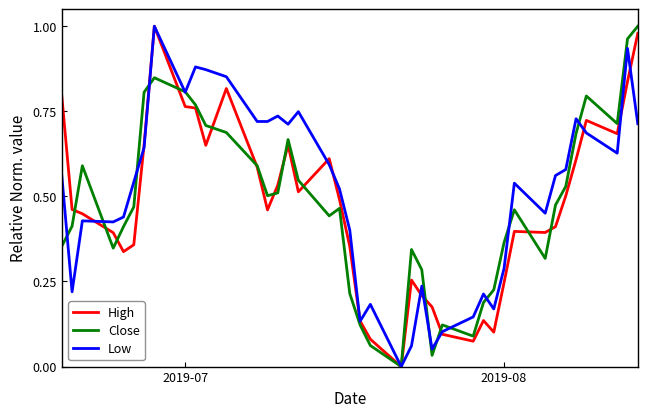

How many lines are shown in the chart?

3